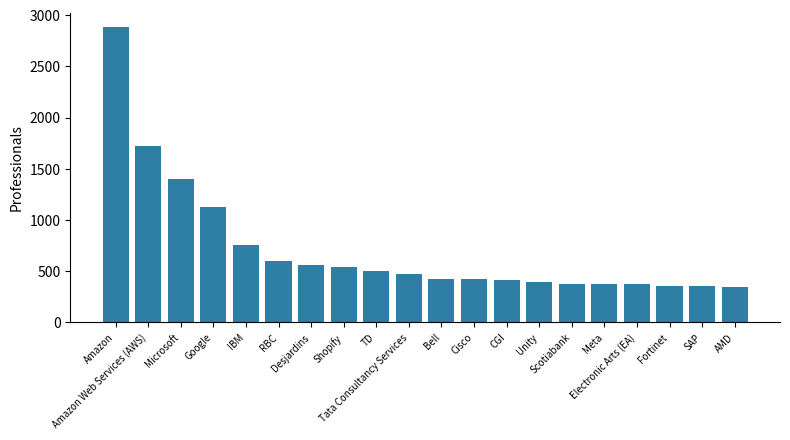

What is the average value?

722